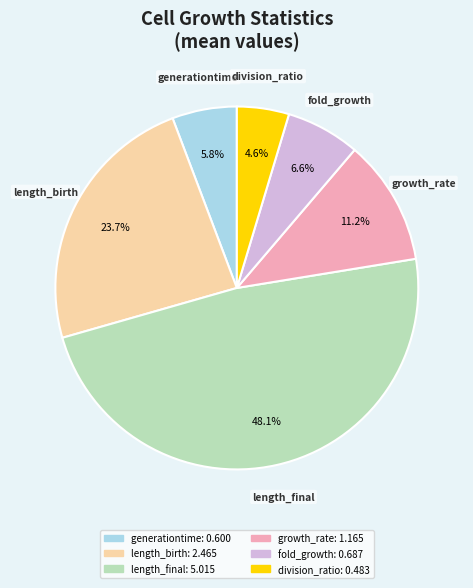

Is length_birth the majority of the pie?

No